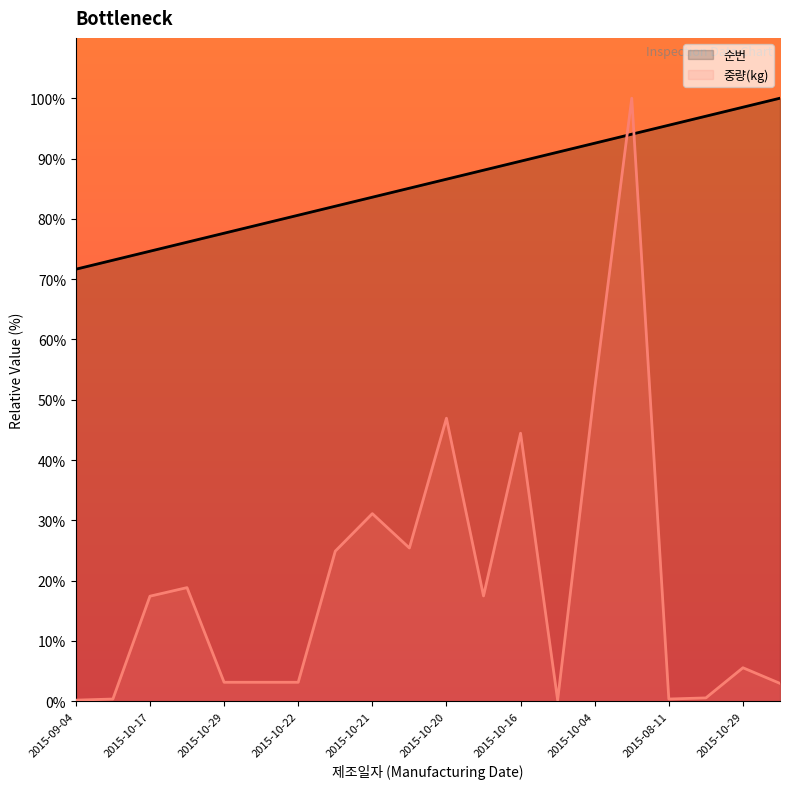

Which series has the largest total across all categories?

순번